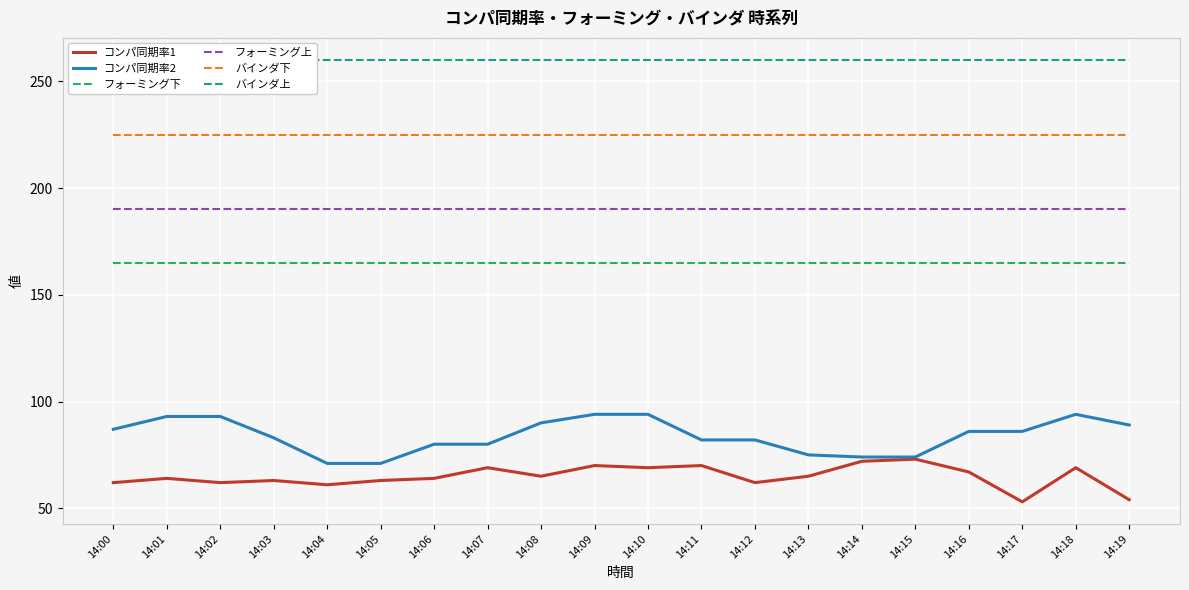

Where does the コンパ同期率1 series first go above 65?

14:07